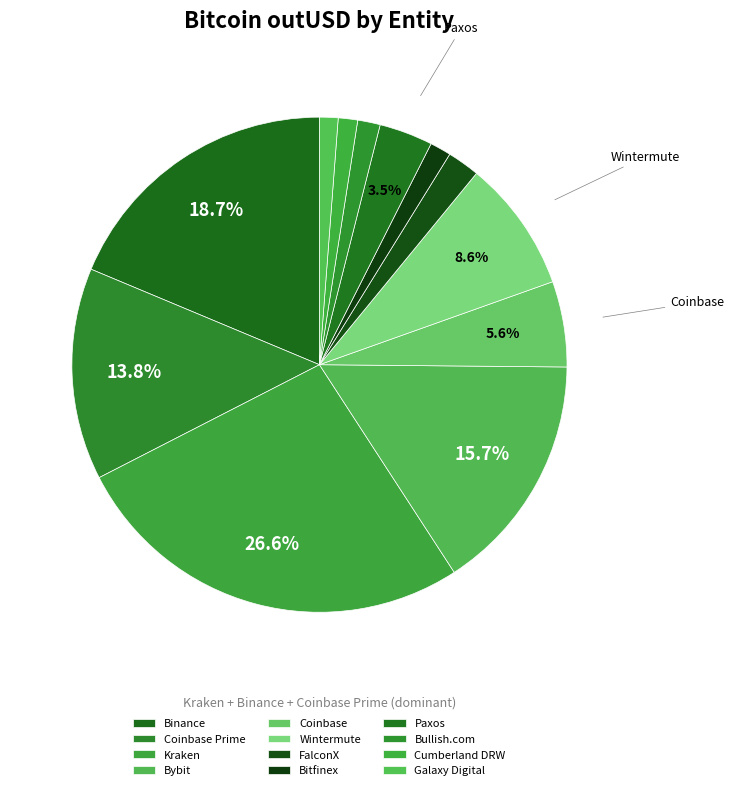

True or false: Galaxy Digital accounts for 1% of the total.

True